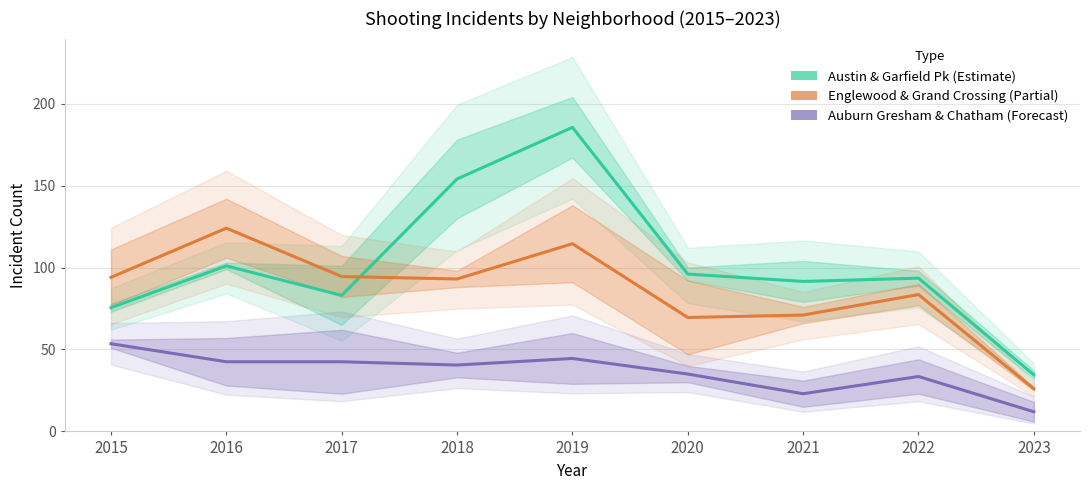

Where is Austin & Garfield Pk (Estimate) nearest to the value 110?

2016